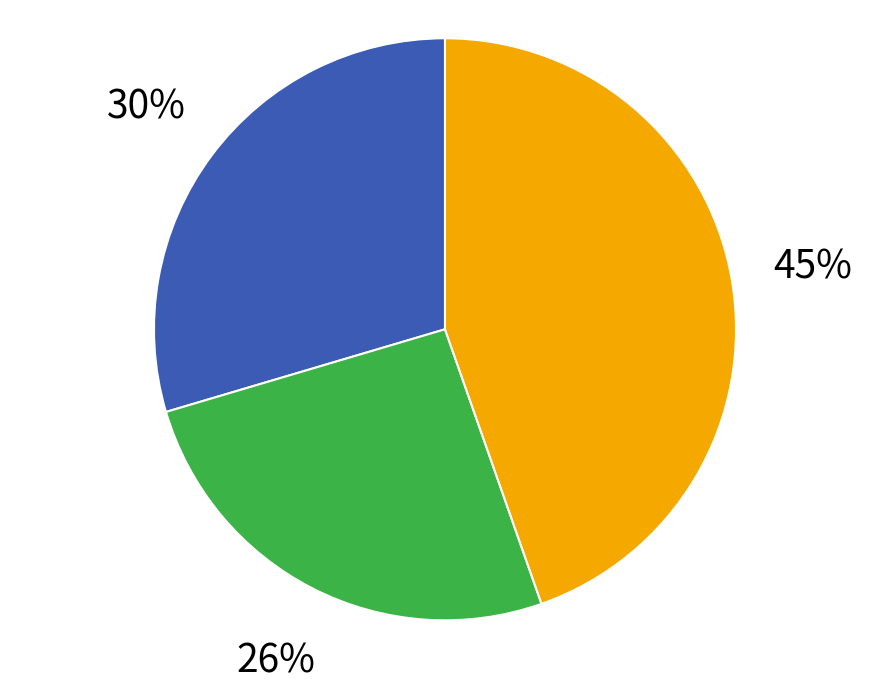

Is there any slice that represents more than half of the pie?

No